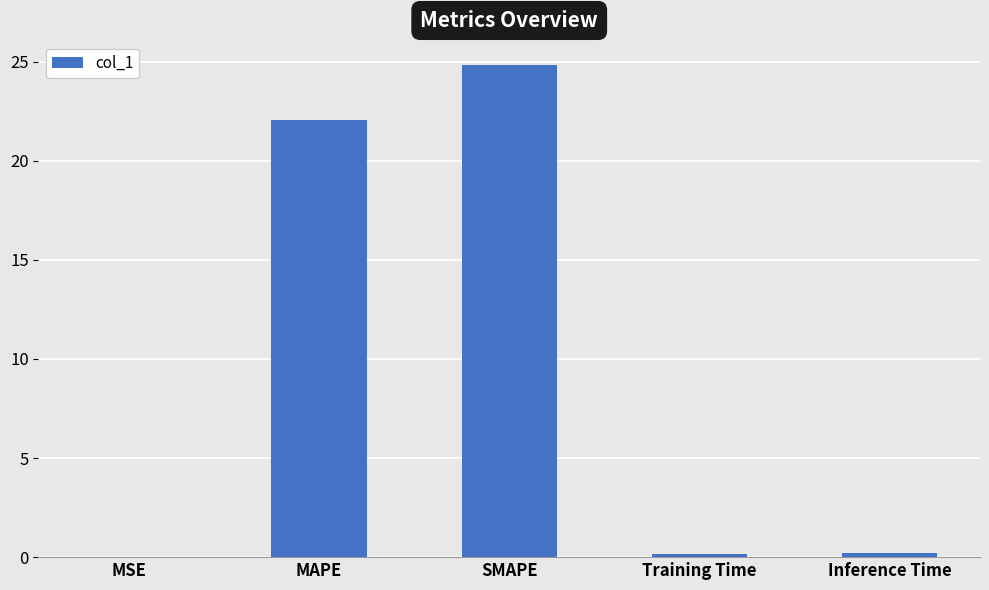

Which category has the highest value across all series?

SMAPE